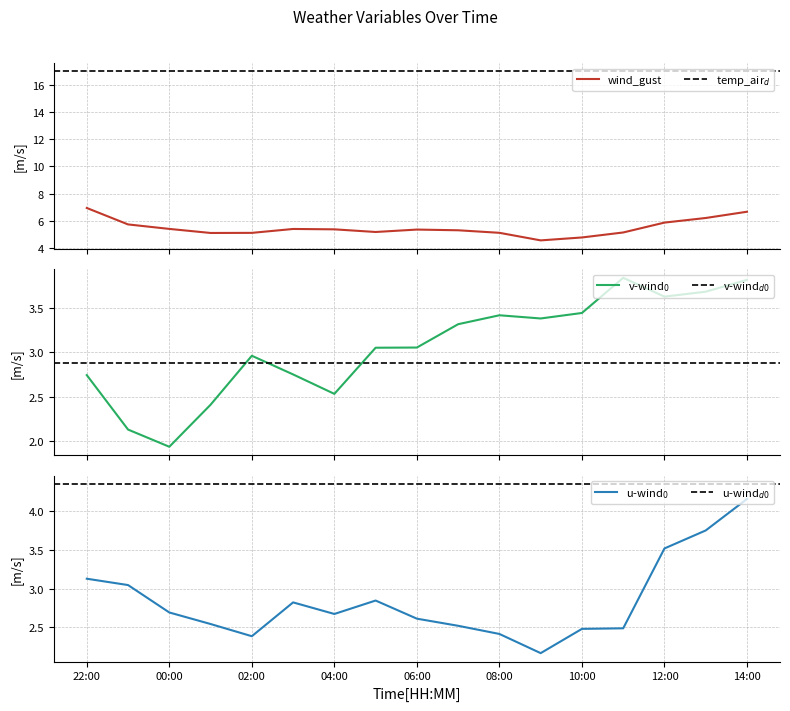

What is the maximum value for wind_gust?

7.0